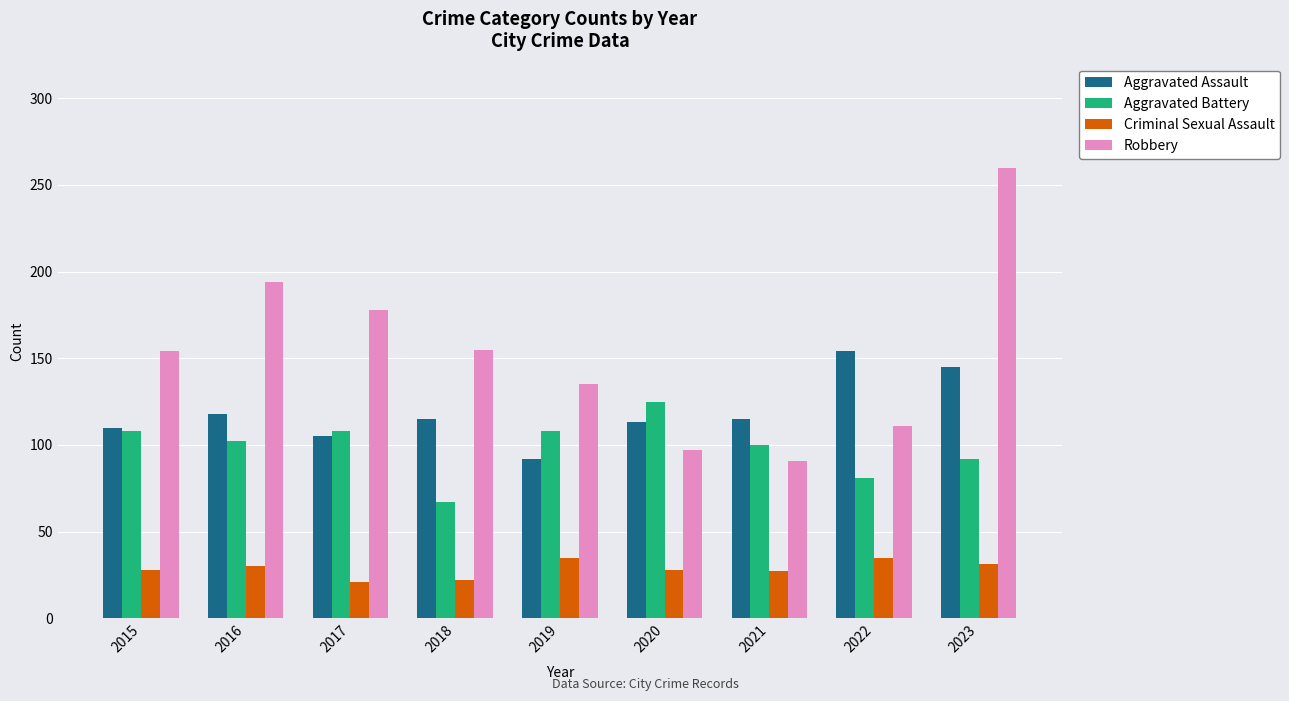

What is the value of the Robbery bar at the 2nd from the left?

194